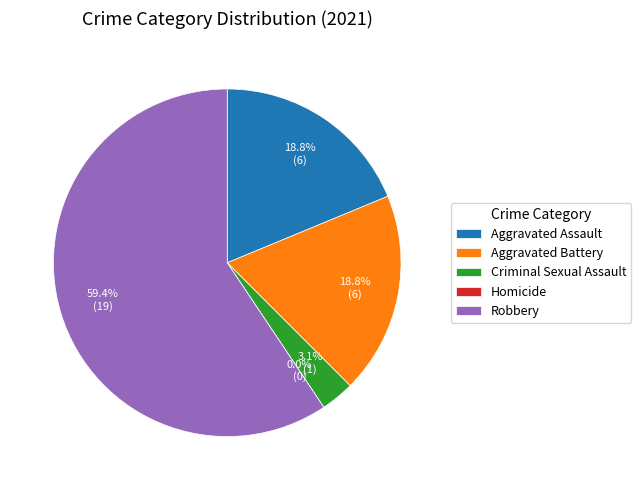

Is the sum of Homicide and Robbery greater than half?

Yes